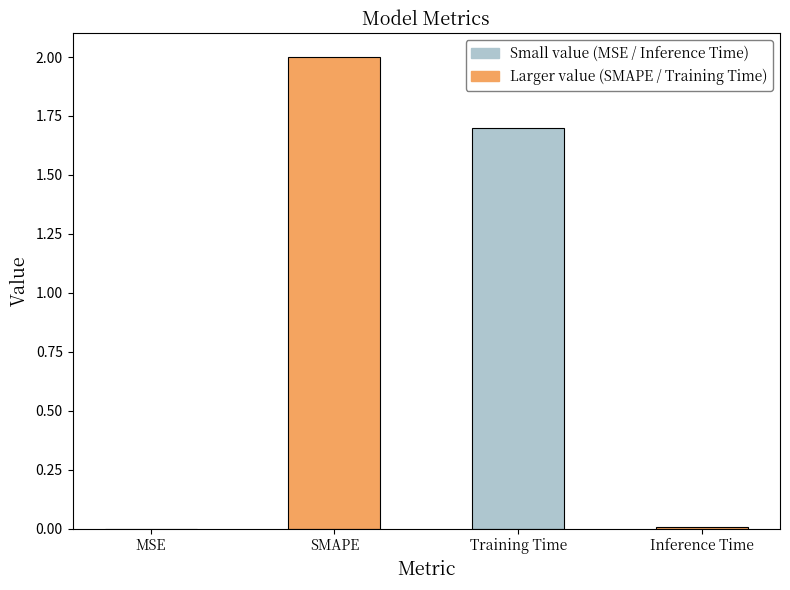

Rank the categories by value from lowest to highest.

MSE, Inference Time, Training Time, SMAPE